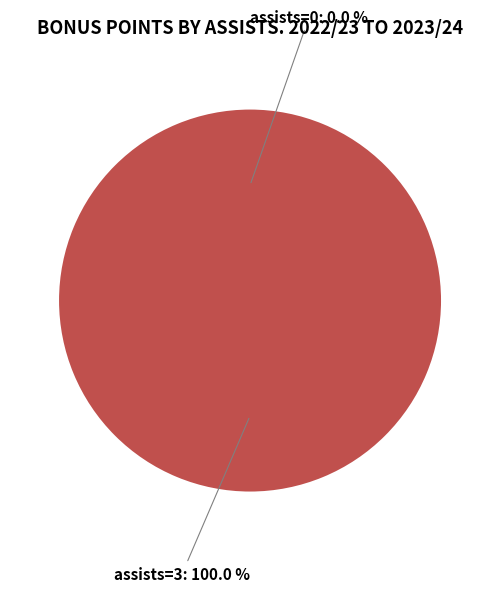

Does assists=0 account for over 50% of the chart?

No